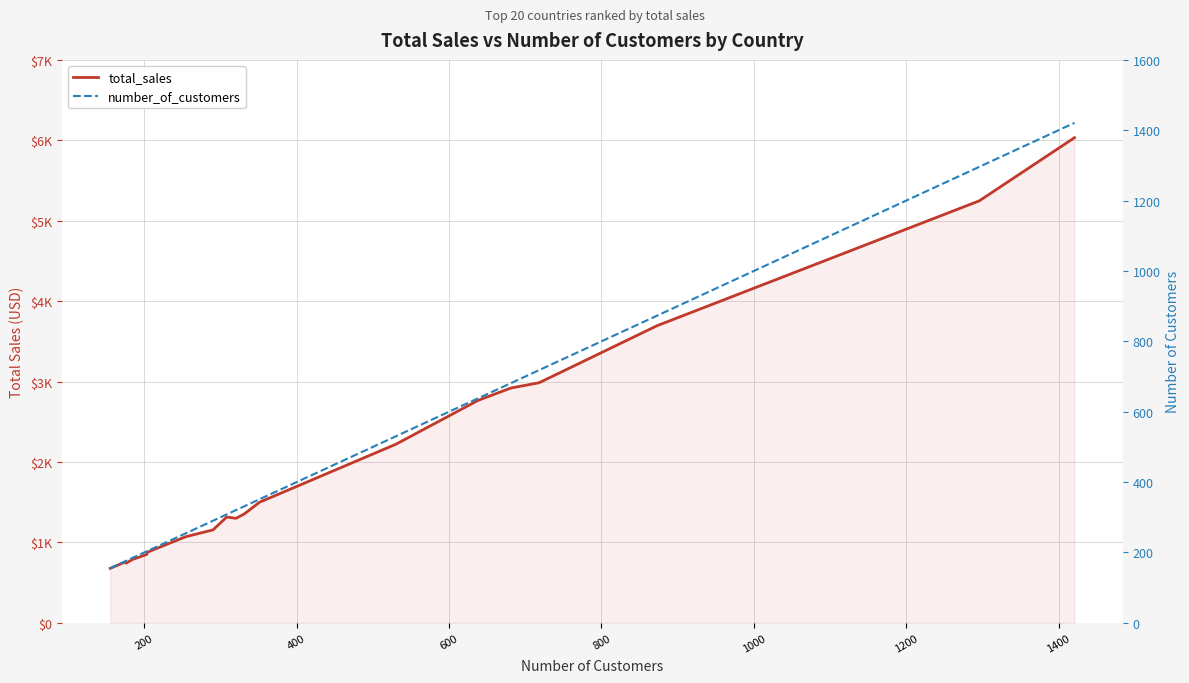

What are all the series names shown in the legend?

total_sales, number_of_customers